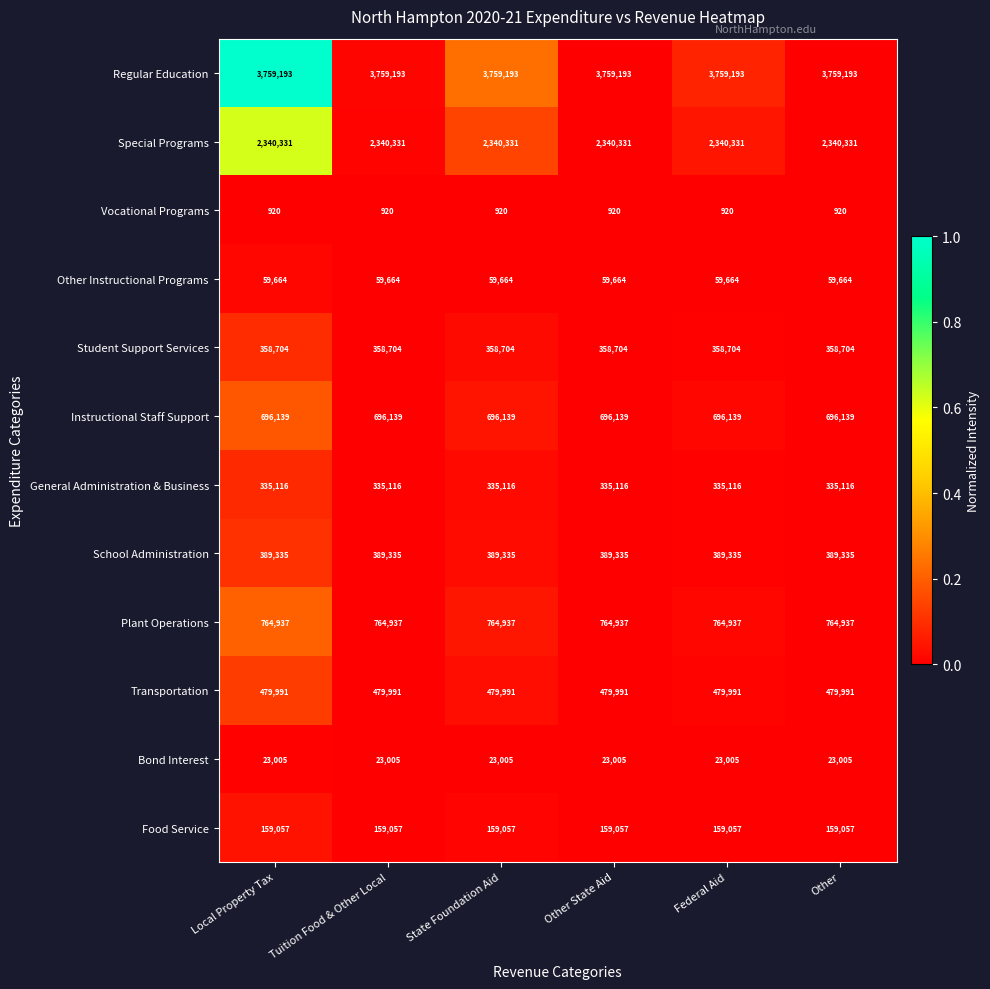

Which series has the largest total across all categories?

Regular Education